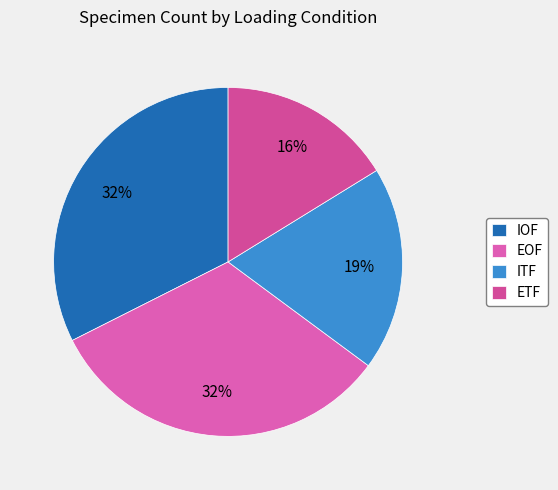

How many slices are in this pie chart?

4